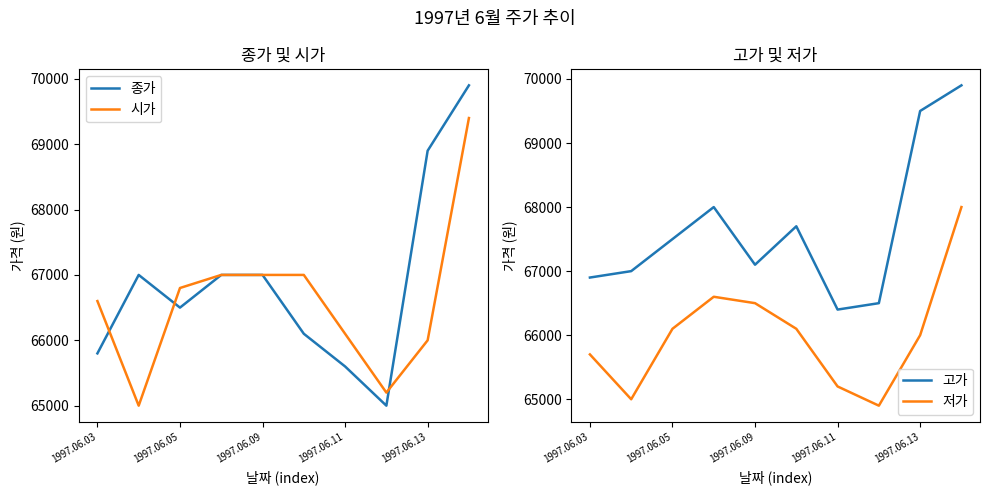

Reading left to right, what are all the values shown in this chart?

종가: 65800	67000	66500	67000	67000	66100	65600	65000	68900	69900
시가: 66600	65000	66800	67000	67000	67000	66100	65200	66000	69400
고가: 66900	67000	67500	68000	67100	67700	66400	66500	69500	69900
저가: 65700	65000	66100	66600	66500	66100	65200	64900	66000	68000